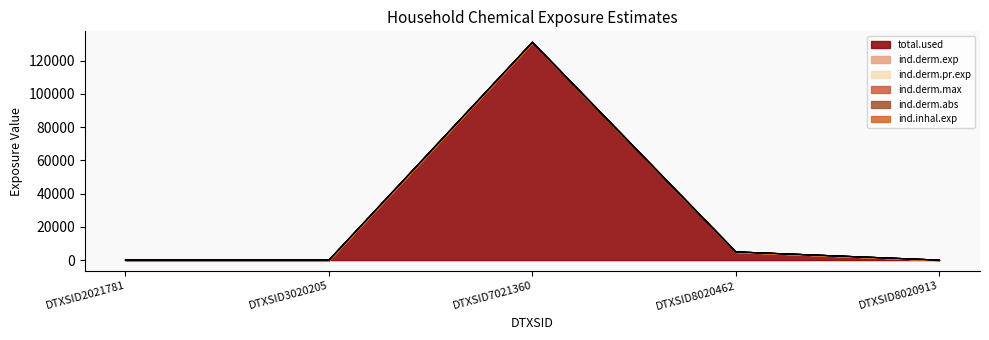

What is the sum of the ind.inhal.exp values at DTXSID3020205 and DTXSID7021360?

131033.9